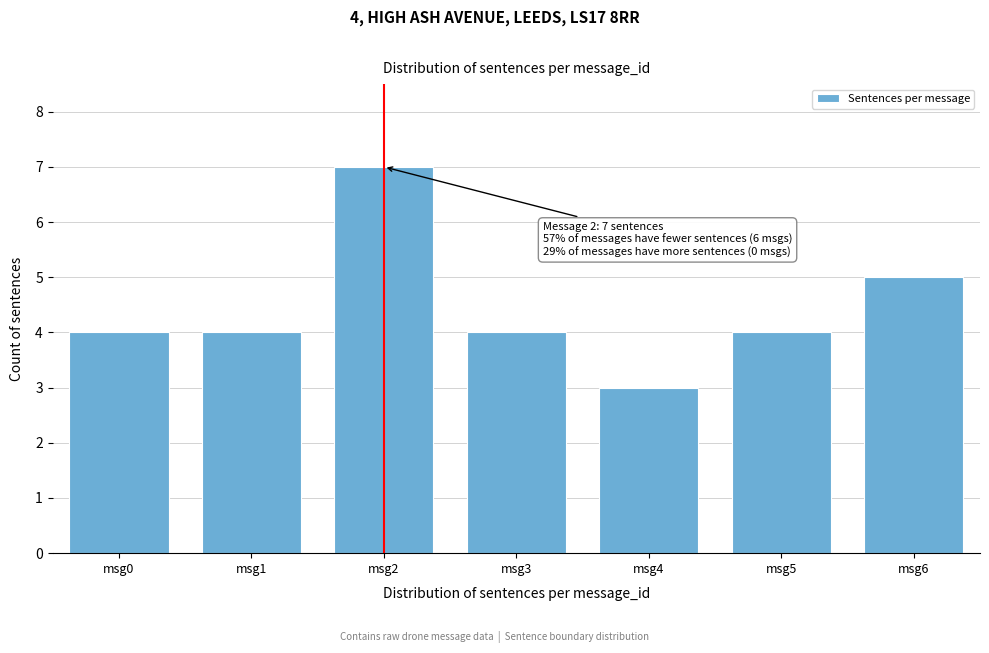

Reading right to left, transcribe all the data shown in this chart.

5	4	3	4	7	4	4